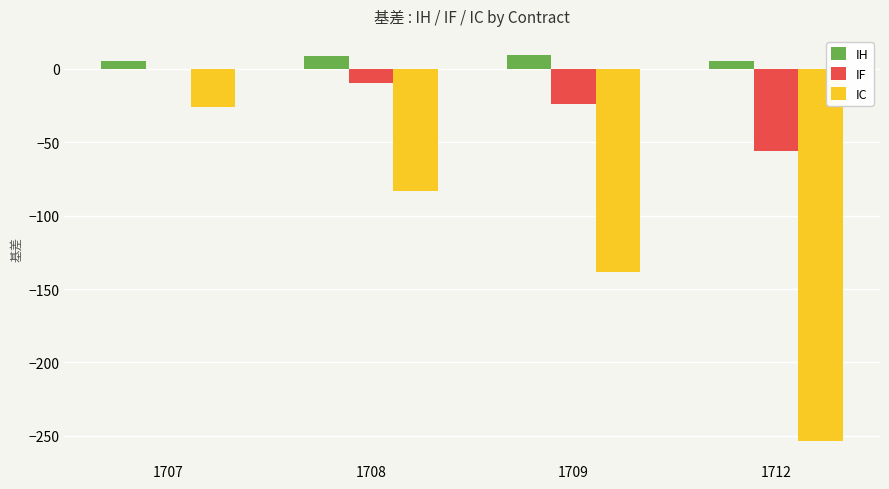

Which series has the largest total across all categories?

IH